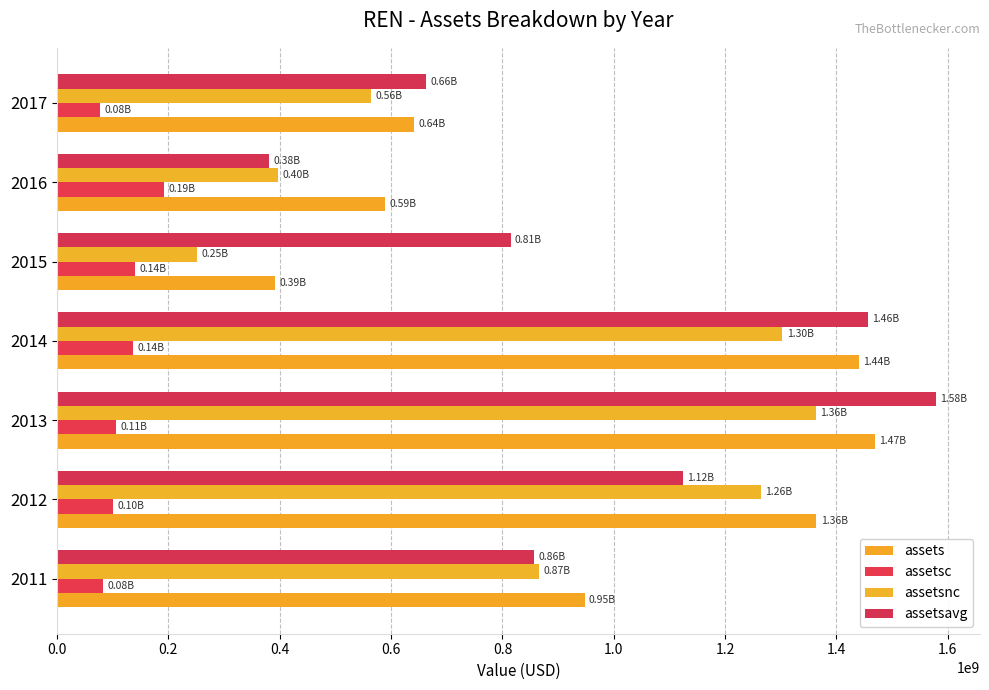

What is the label of the 5th bar from the right?

0.4